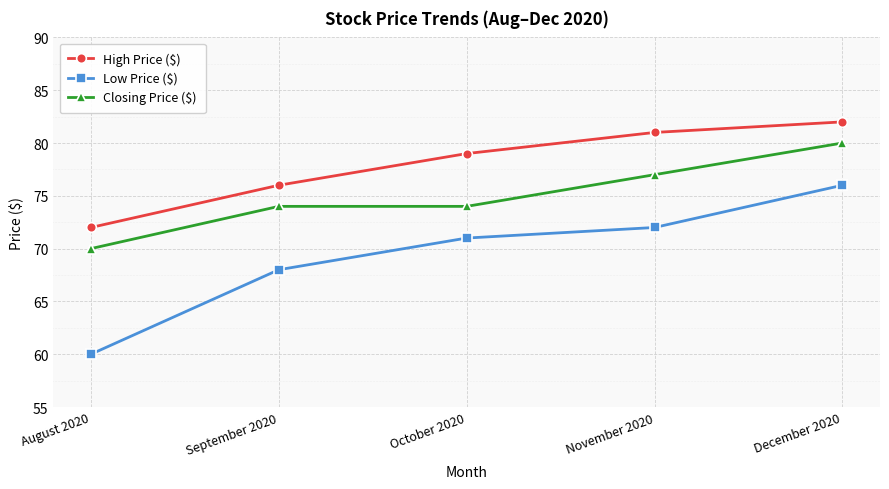

What is the minimum value shown in the chart?

60